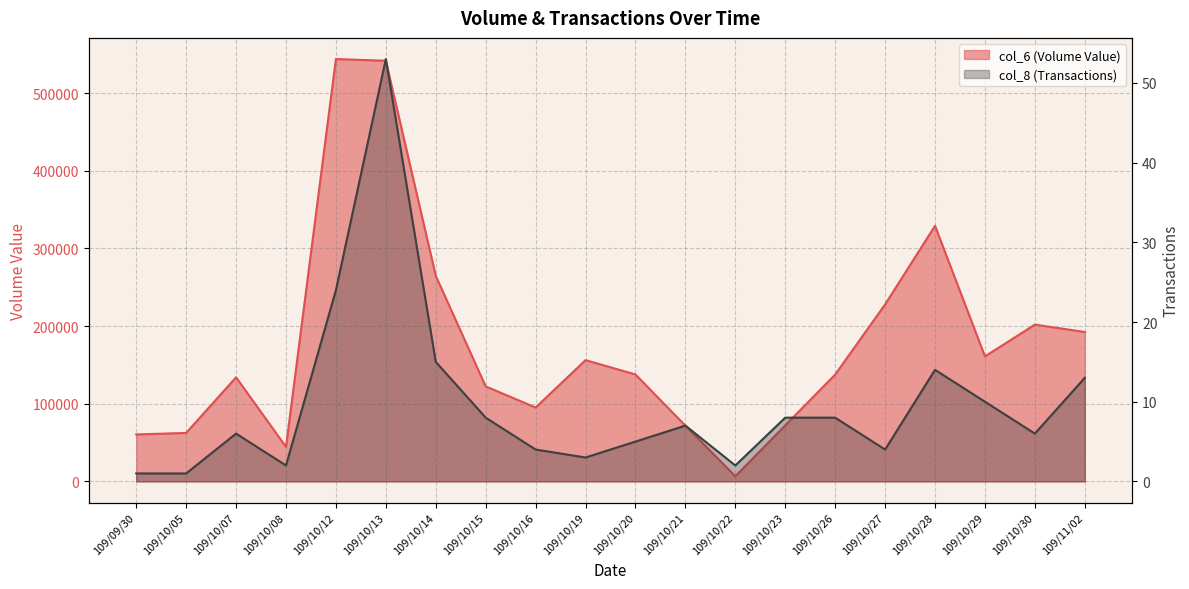

What is the difference between the highest and lowest values at 109/10/20?

137665